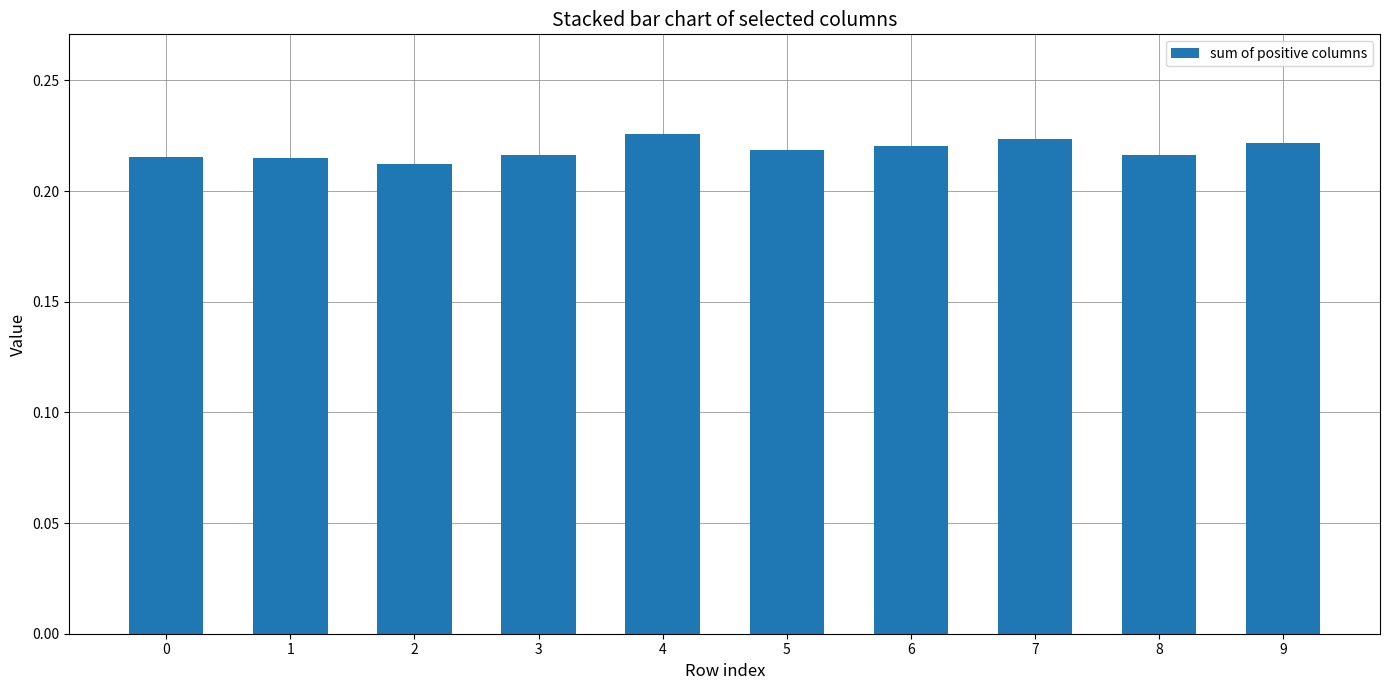

True or false: the data shows 0.4 at 5.

False